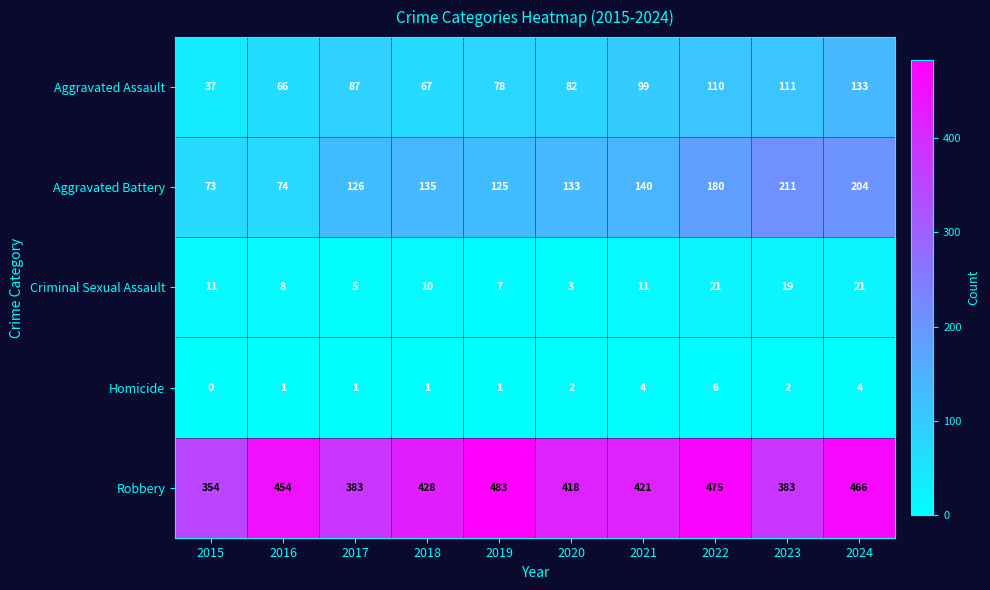

Is the value of Criminal Sexual Assault at 2020 greater than the value of Homicide at 2015?

Yes